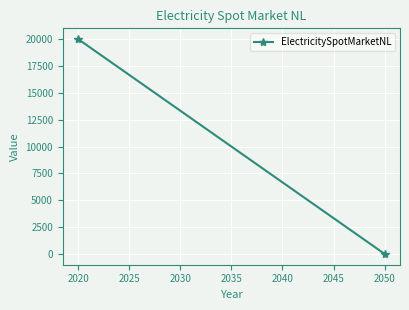

What is the difference between the maximum and minimum values?

20000